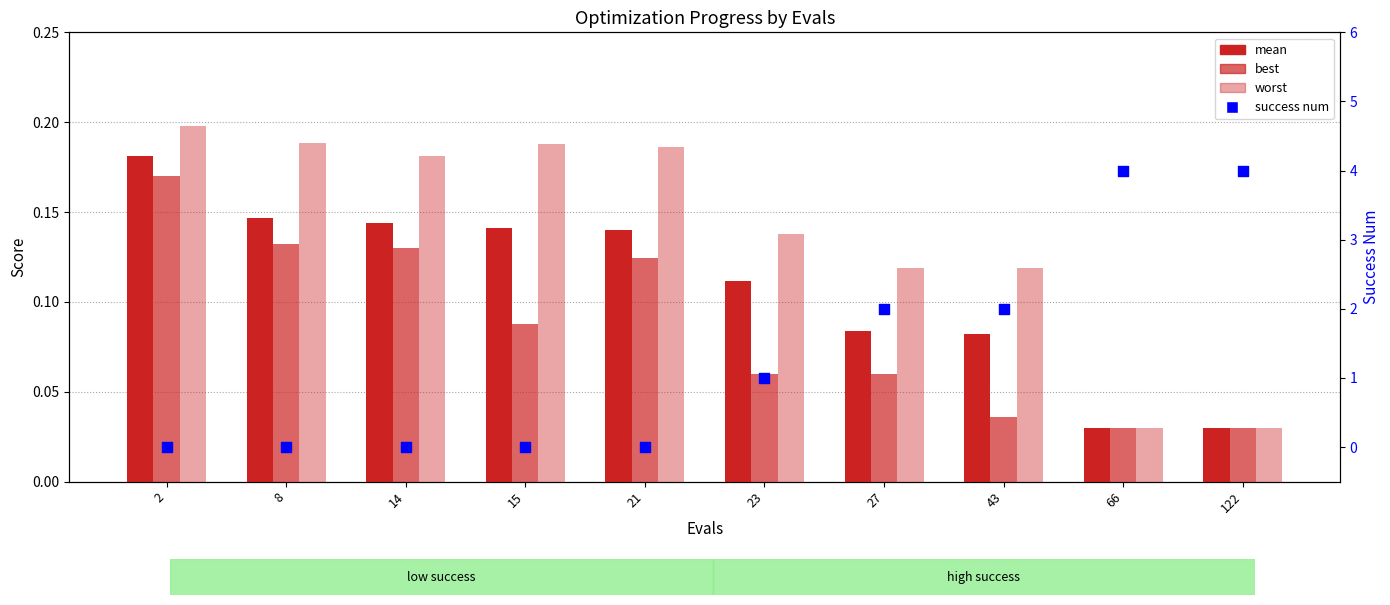

At which category is the sum across all series the highest?

66